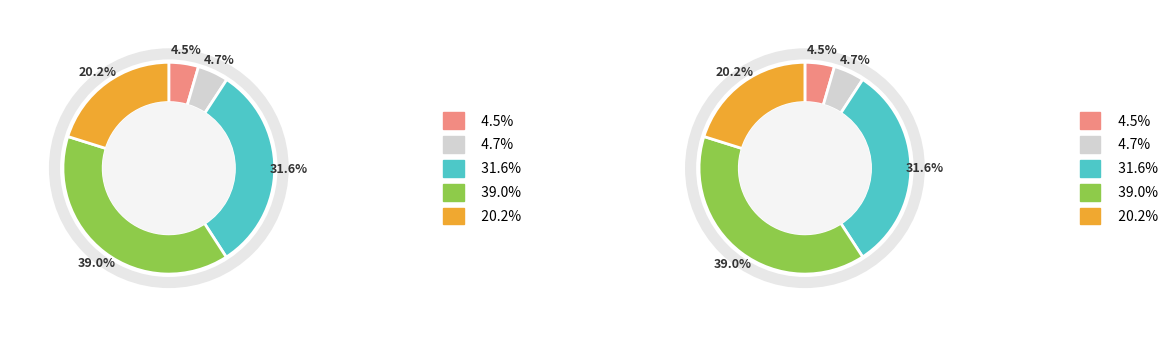

How many slices are in this pie chart?

5